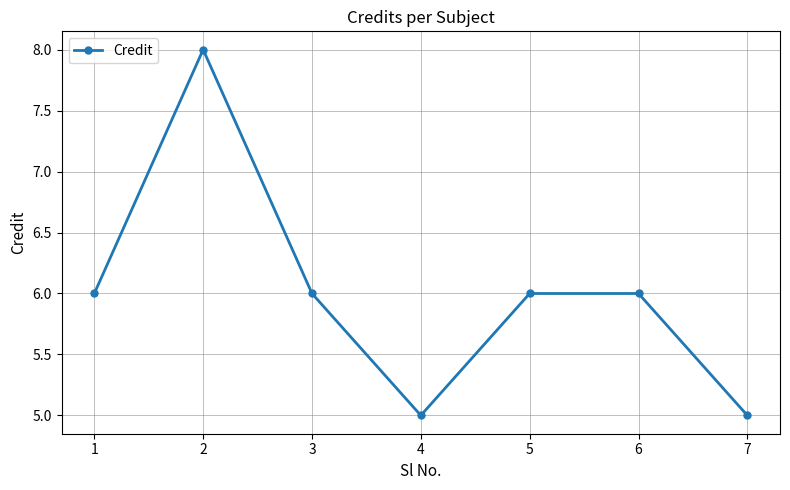

Is it true that the value at 4 is 7?

False